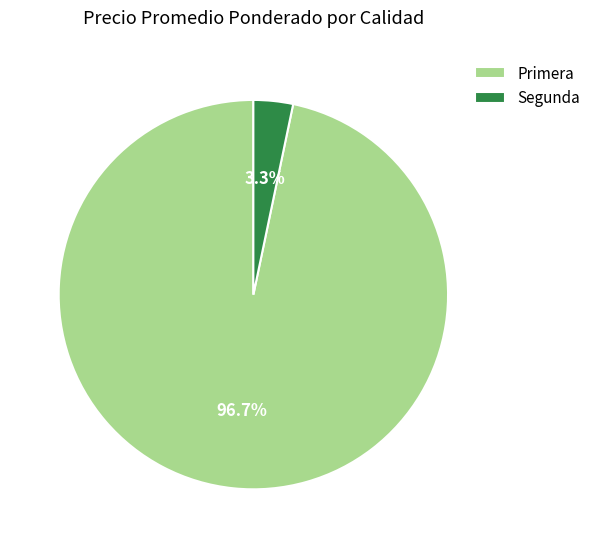

To the nearest percent, what is the difference between the largest and smallest slice percentages?

93%